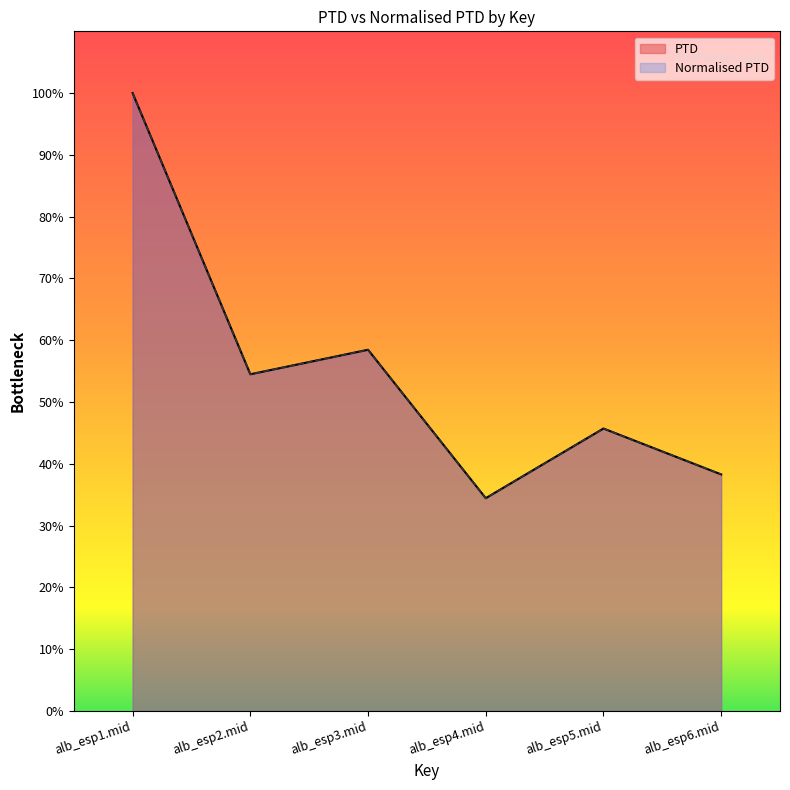

Where is Normalised PTD nearest to the value 8380?

alb_esp3.mid